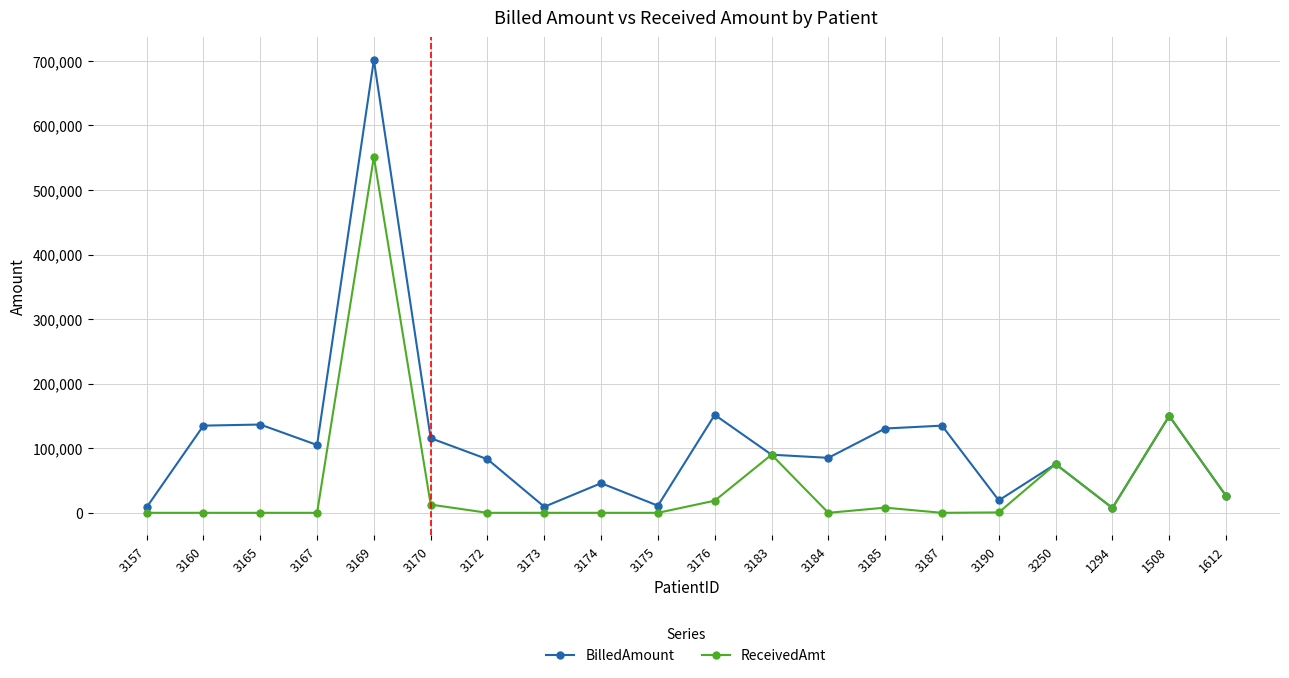

What position from the right is 3160?

19